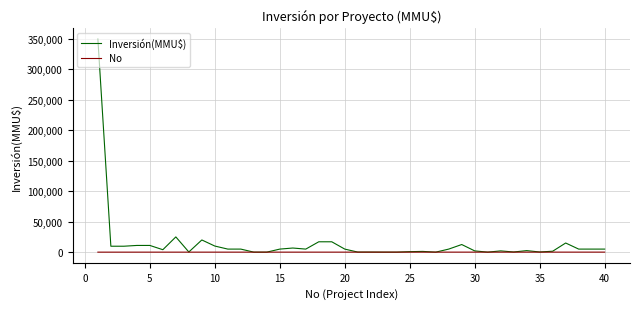

Rank the series by their maximum value, from highest to lowest.

Inversión(MMU$), No